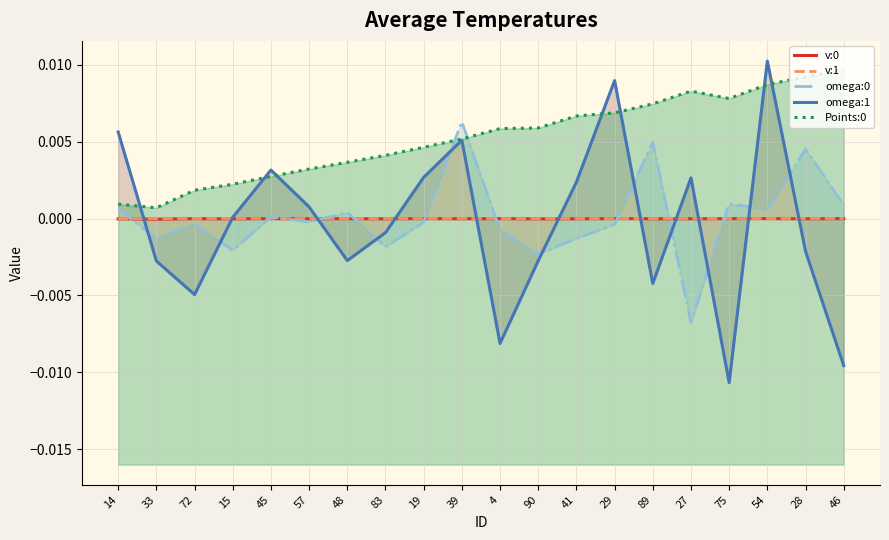

Is it true that v:0 equals -0.0 at 33?

True